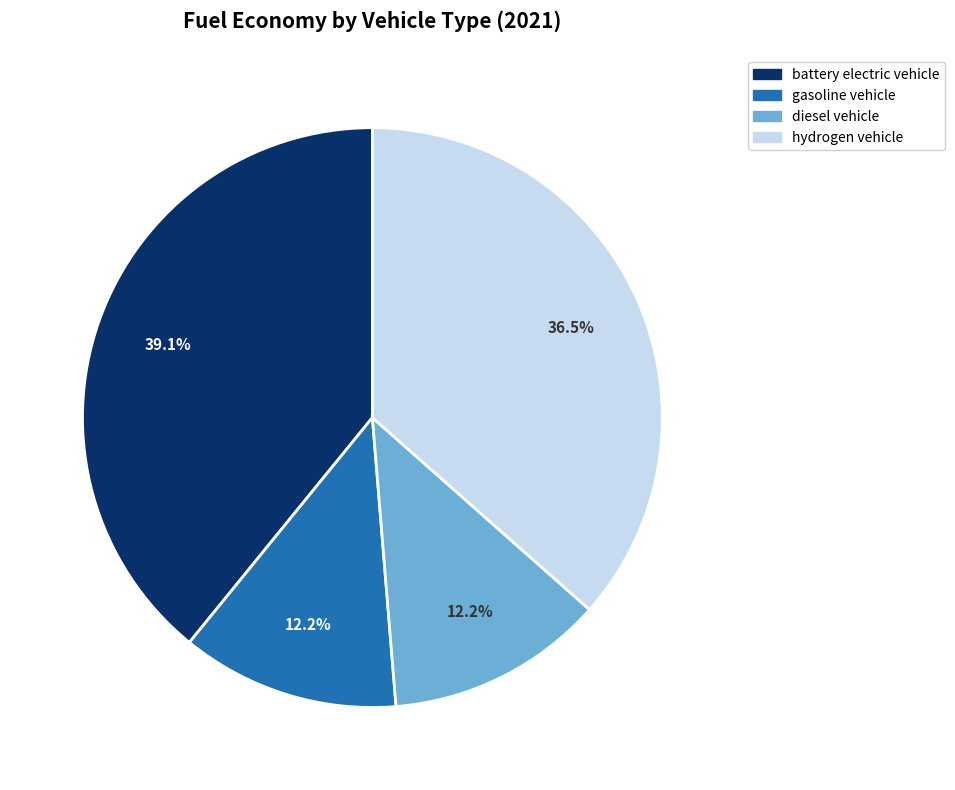

Which category has the biggest portion of the pie?

battery electric vehicle